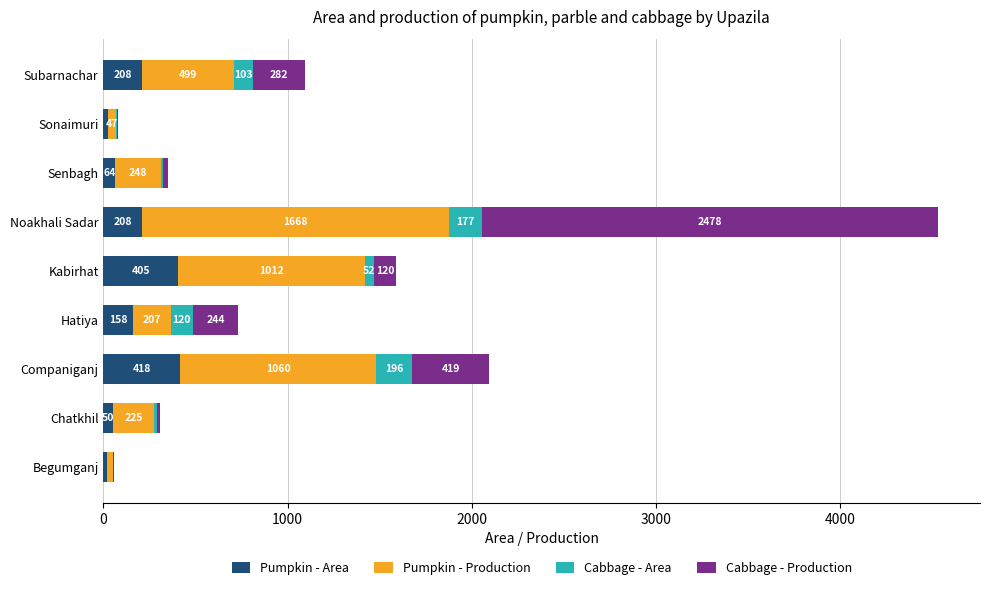

At which category is the sum across all series the highest?

Noakhali Sadar